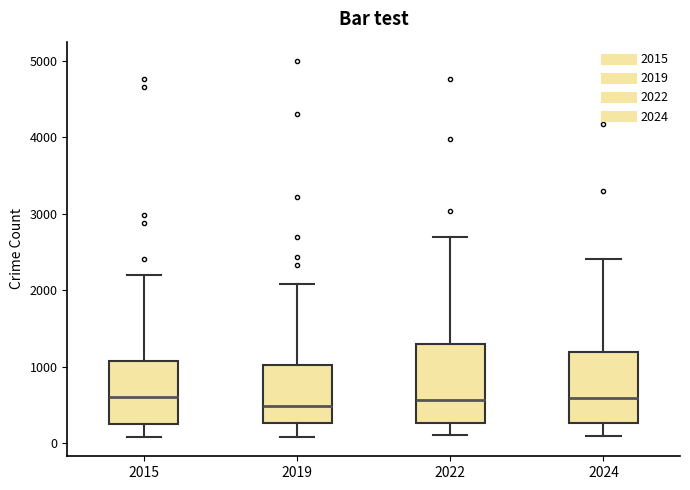

Reading left to right, read every box against the y-axis: the position of its median line, the range the box covers, and the ends of its whiskers. The values are not printed on the chart, so give them approximately, as read against the axis.

2015: median 600, box 300 to 1100, whiskers 100 to 2200
2019: median 500, box 300 to 1000, whiskers 100 to 2100
2022: median 600, box 300 to 1300, whiskers 100 to 2700
2024: median 600, box 300 to 1200, whiskers 100 to 2400